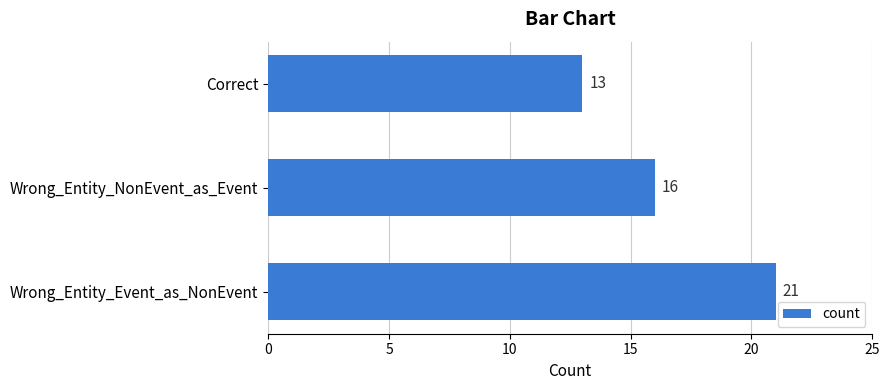

How many bars are there in total?

3